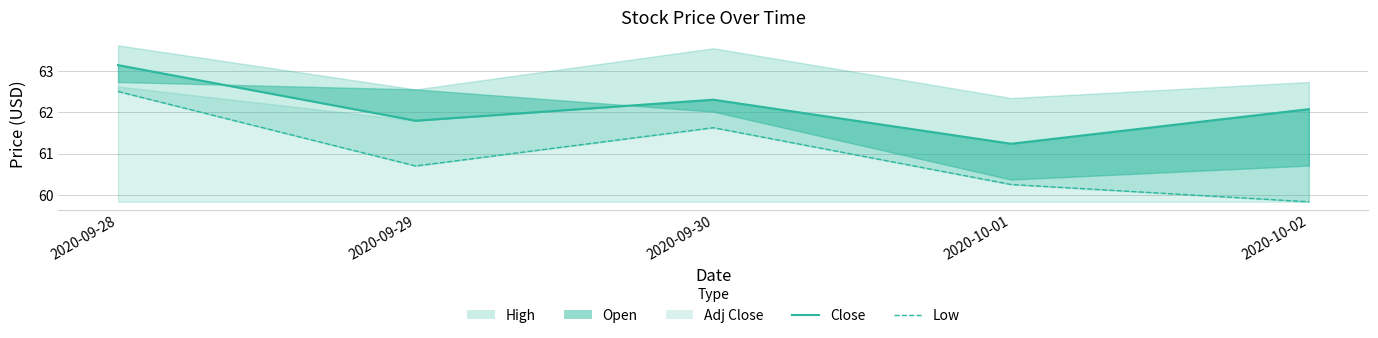

List the labels in order of Low value, smallest first.

2020-10-02, 2020-10-01, 2020-09-29, 2020-09-30, 2020-09-28